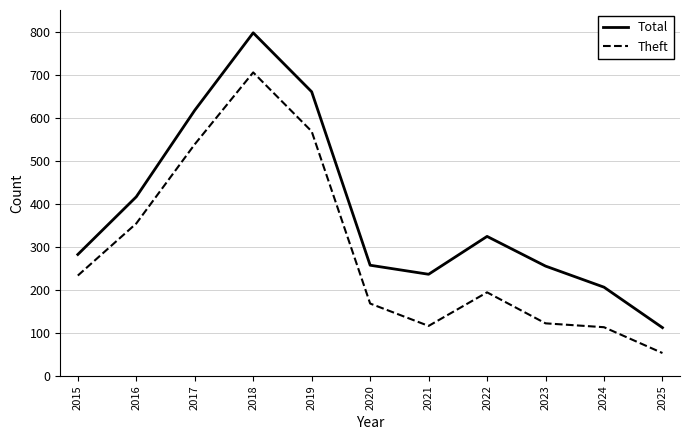

List the series in order of their peak value, lowest first.

Theft, Total